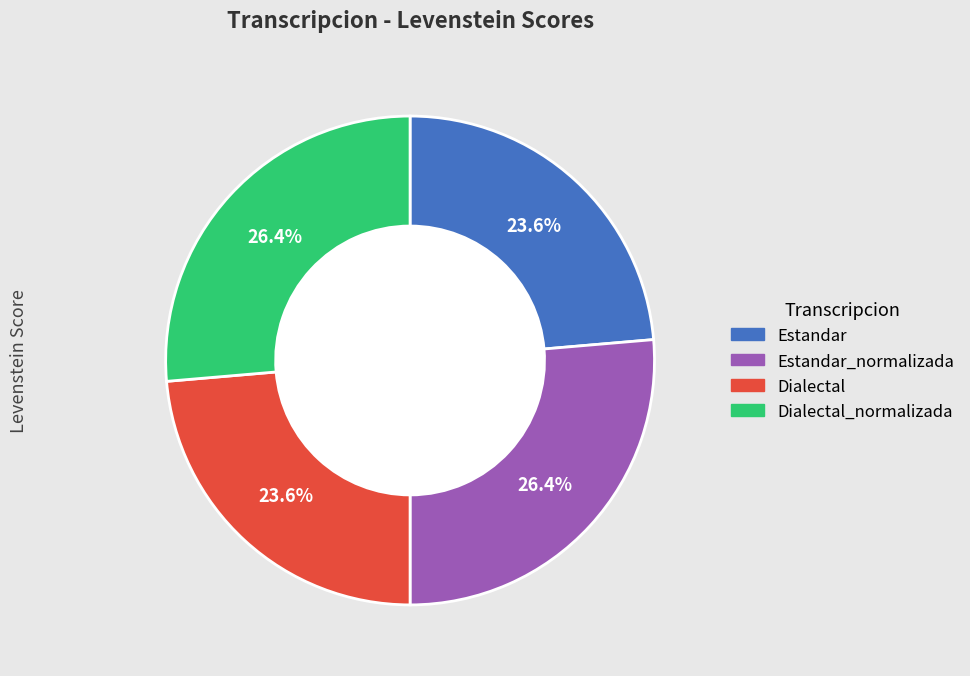

Is there any slice that represents more than half of the pie?

No